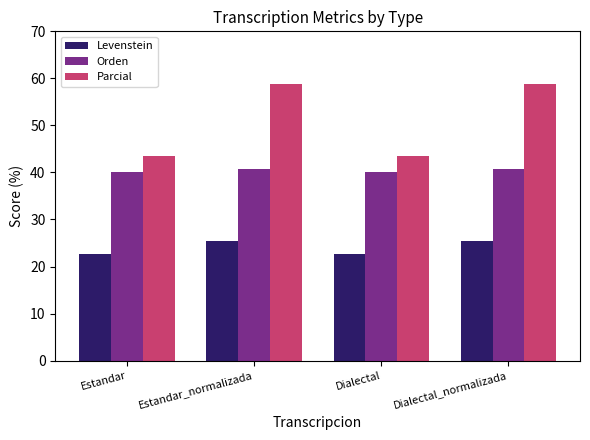

What is the maximum value for Parcial?

58.8